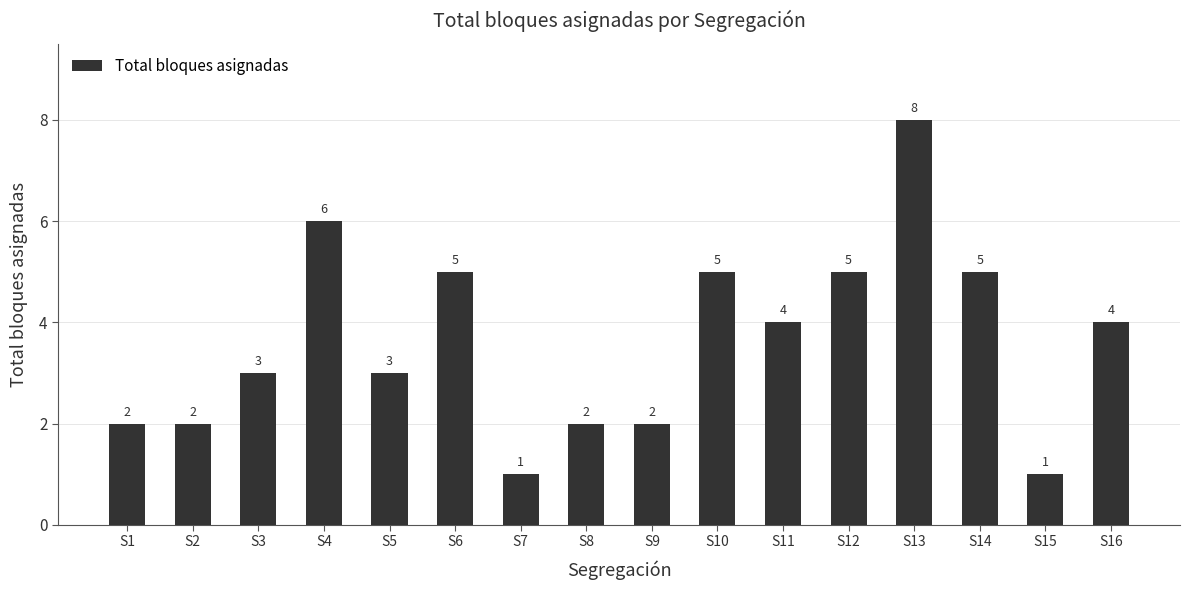

Is it true that the value at S14 is 7?

False